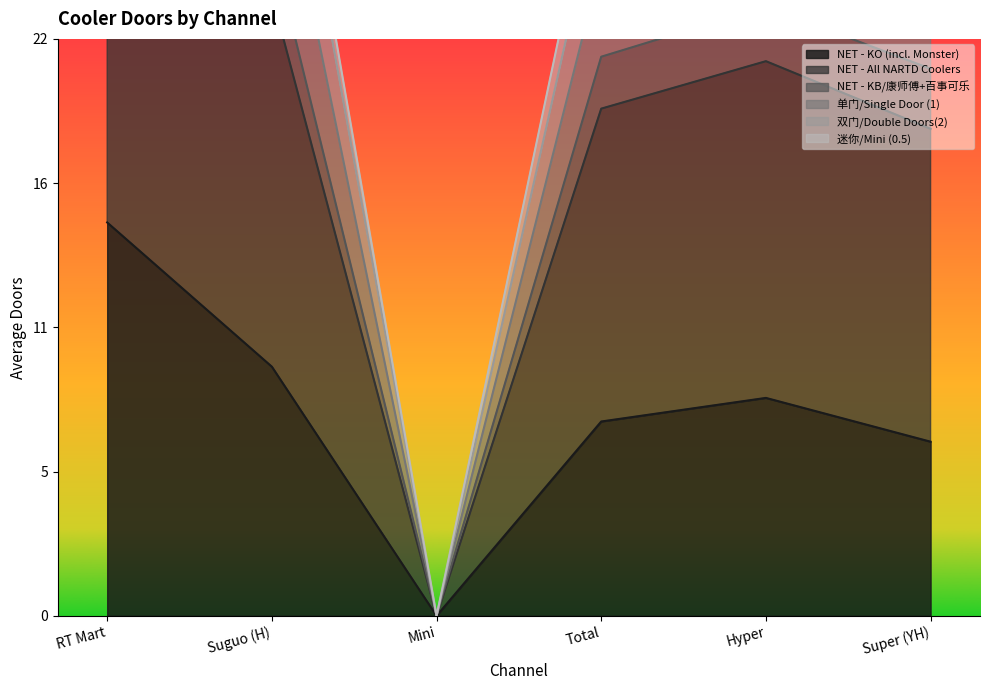

At how many categories does at least one series exceed 10?

5